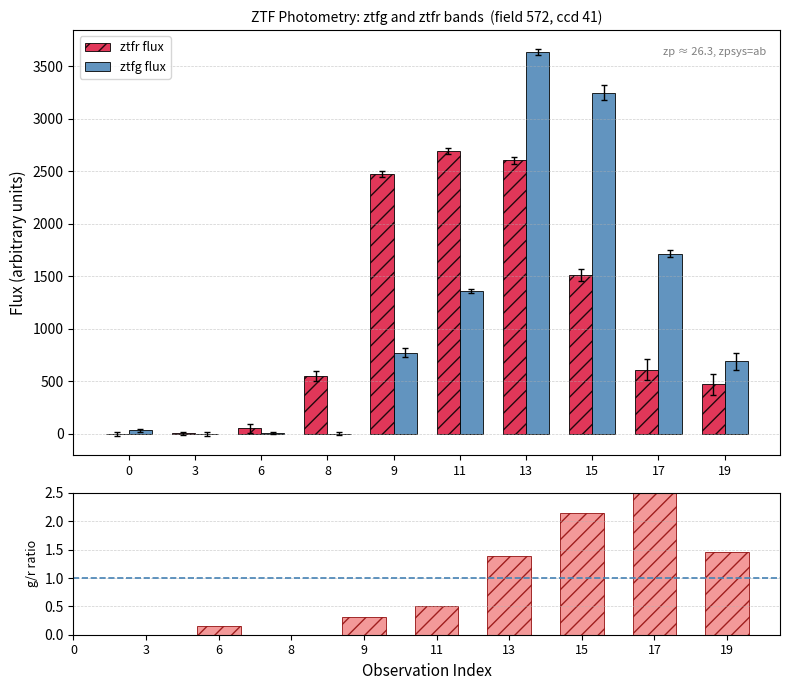

Is it true that ztfr flux equals 6.9 at 3?

True